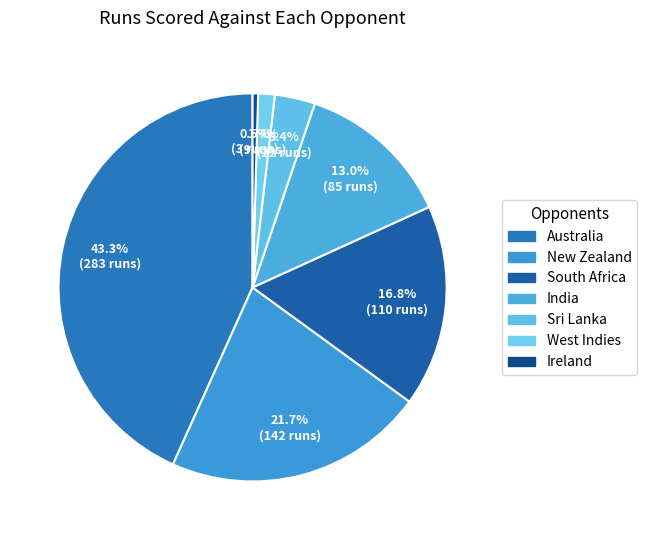

To the nearest percent, what is the difference between the largest and smallest slice percentages?

43%